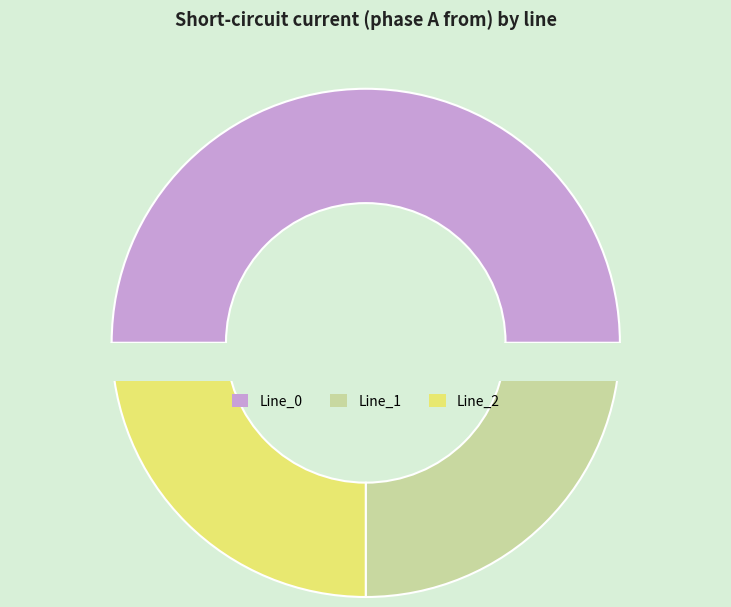

What is the smallest slice in the pie chart?

Line_1